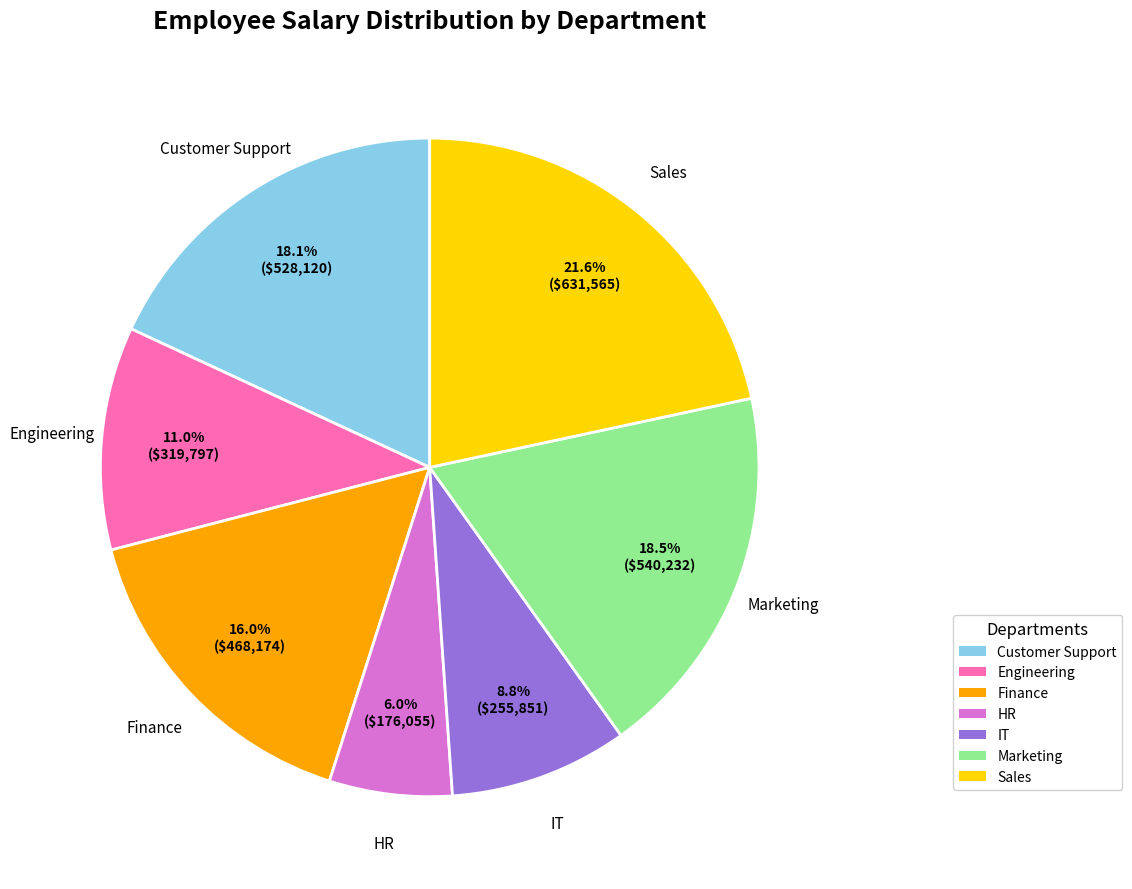

Do Finance and Engineering together represent more than half of the pie?

No